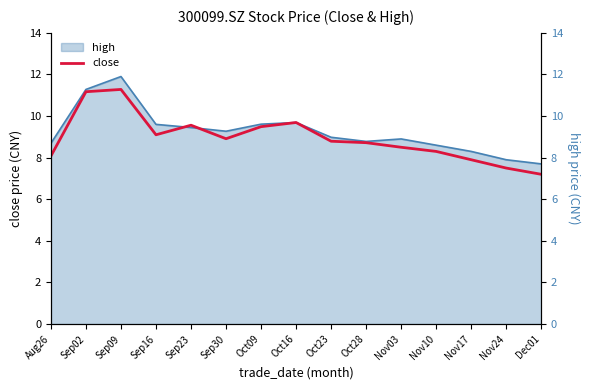

How many values are below 8?

3